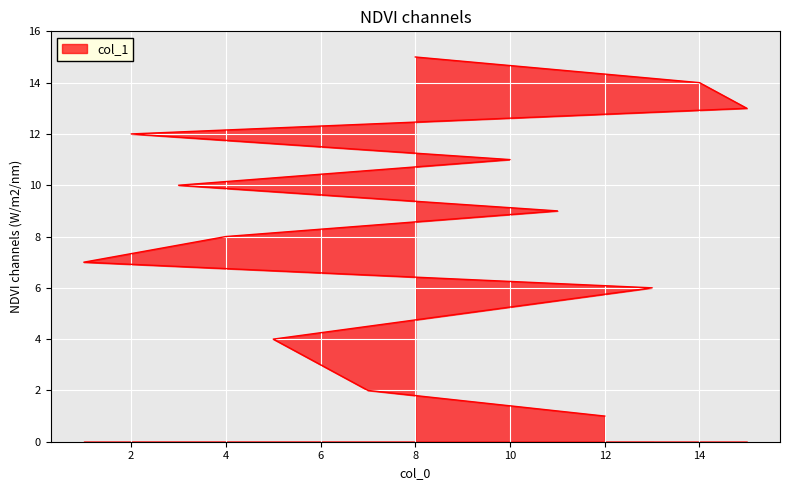

Reading left to right, transcribe all the data shown in this chart.

12=1	7=2	6=3	5=4	9=5	13=6	1=7	4=8	11=9	3=10	10=11	2=12	15=13	14=14	8=15